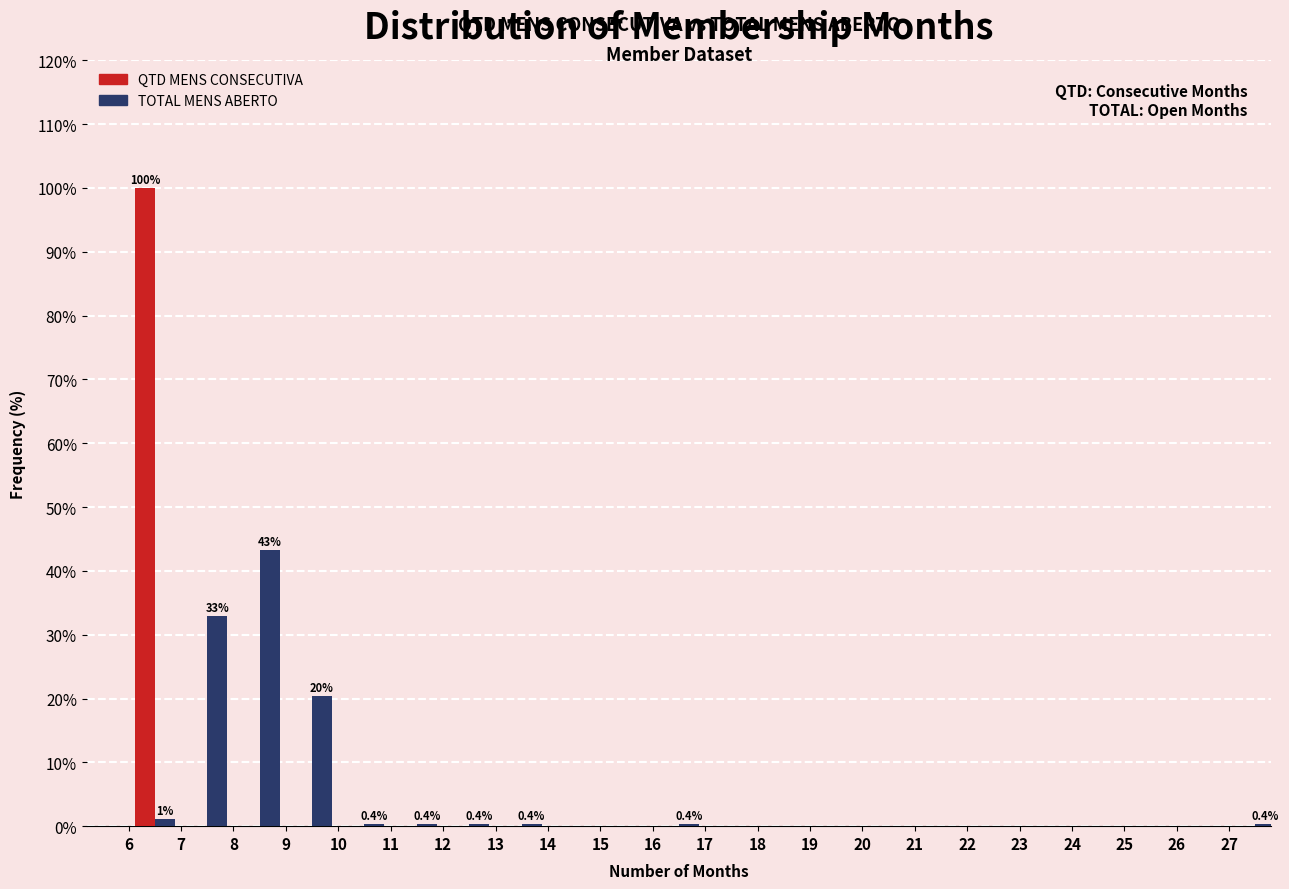

In the QTD MENS CONSECUTIVA series, which range on the x-axis has the tallest bar?

6 to 7